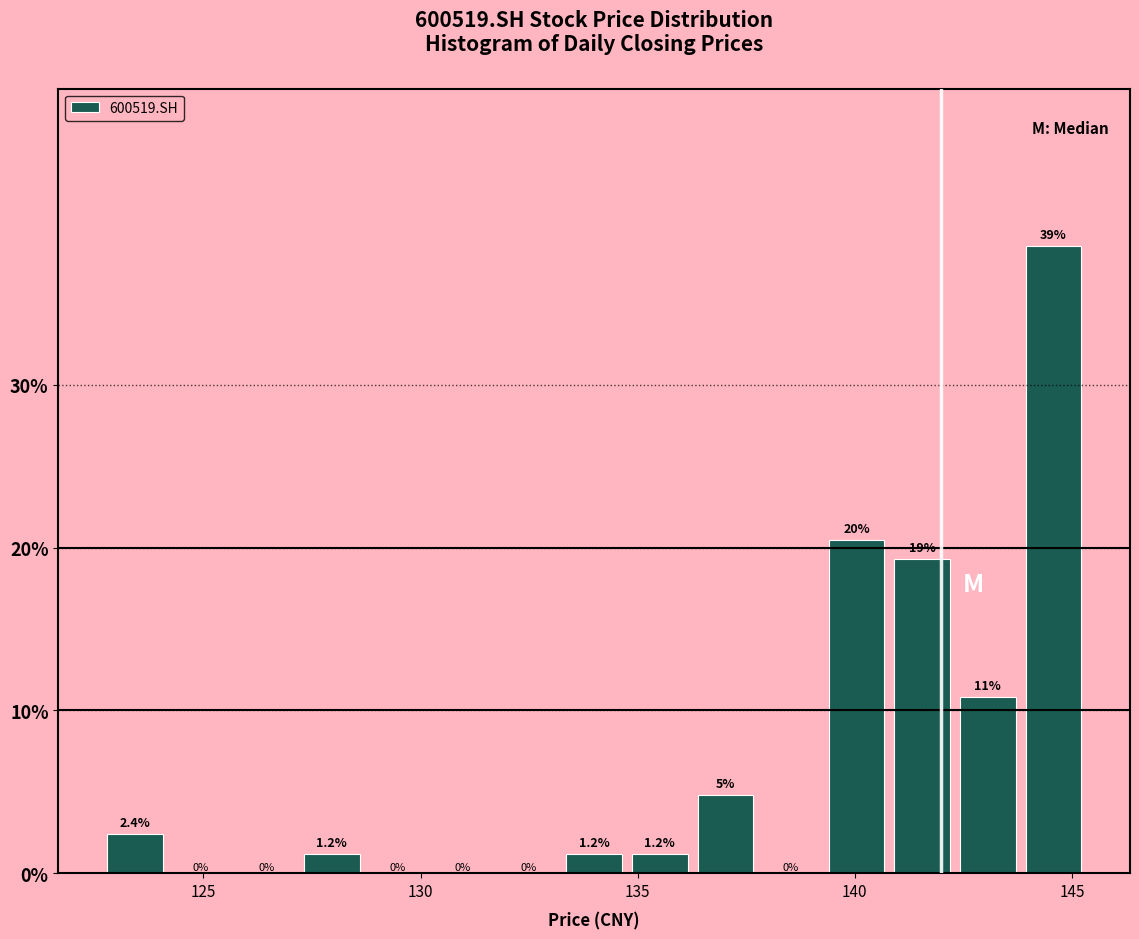

Around what value on the x-axis is the tallest bar? Give the approximate position of its centre, as read against the axis.

144.5